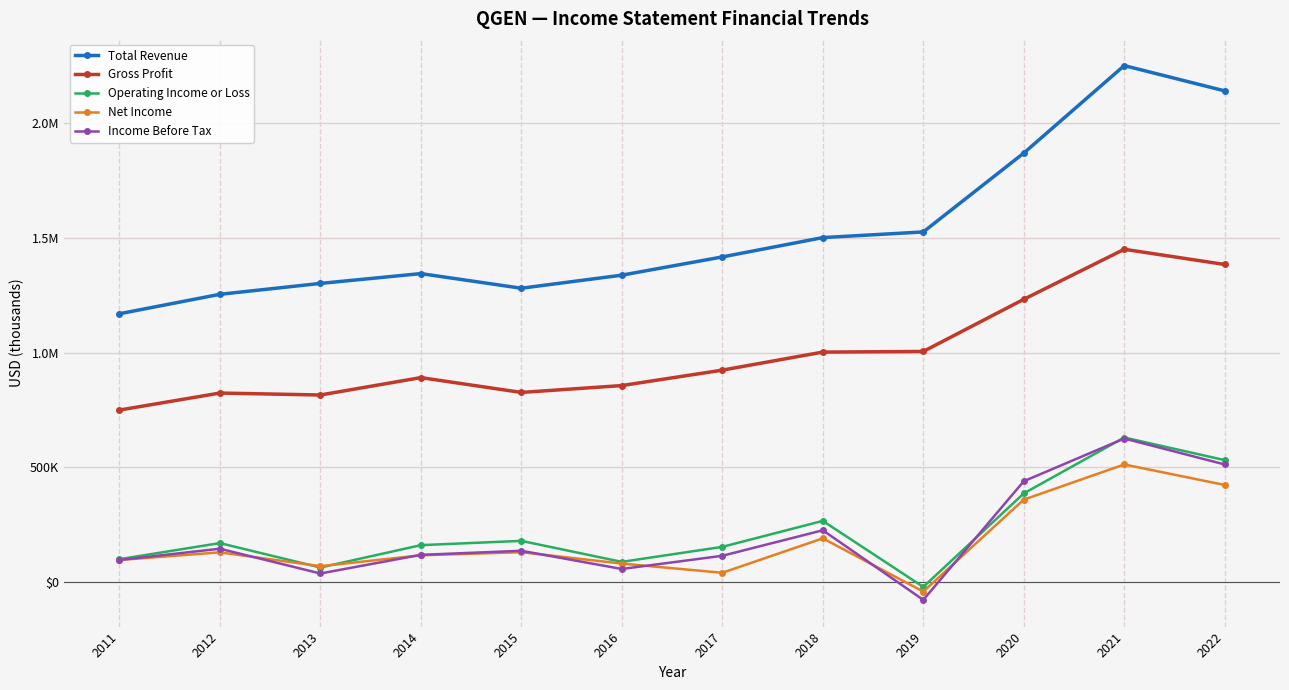

At how many categories does at least one series exceed 1791100?

3